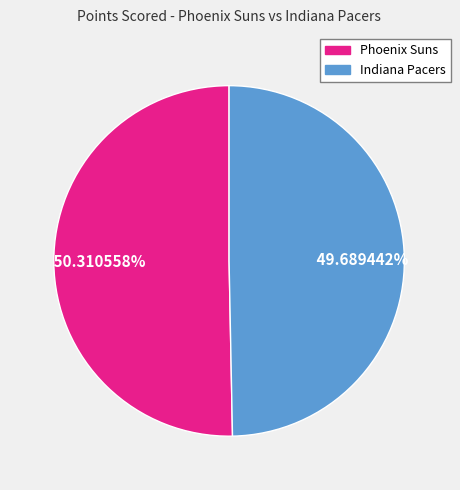

Does Indiana Pacers represent more than half of the total?

No